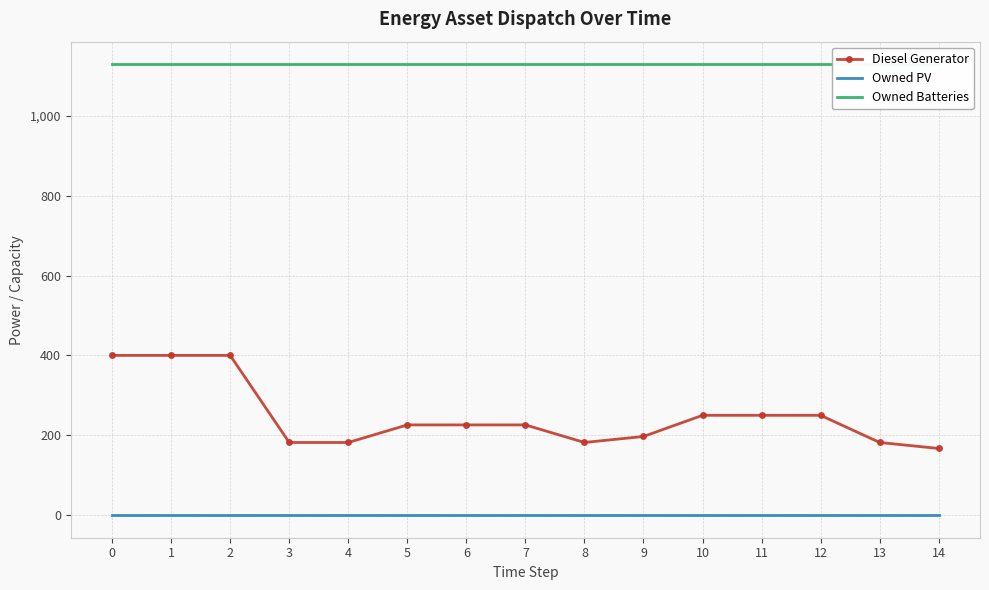

Reading right to left, what are all the values shown in this chart?

Diesel Generator: 167	182	250	250	250	197	182	226	226	226	182	182	400	400	400
Owned PV: 0	0	0	0	0	0	0	0	0	0	0	0	0	0	0
Owned Batteries: 1129	1129	1129	1129	1129	1129	1129	1129	1129	1129	1129	1129	1129	1129	1129